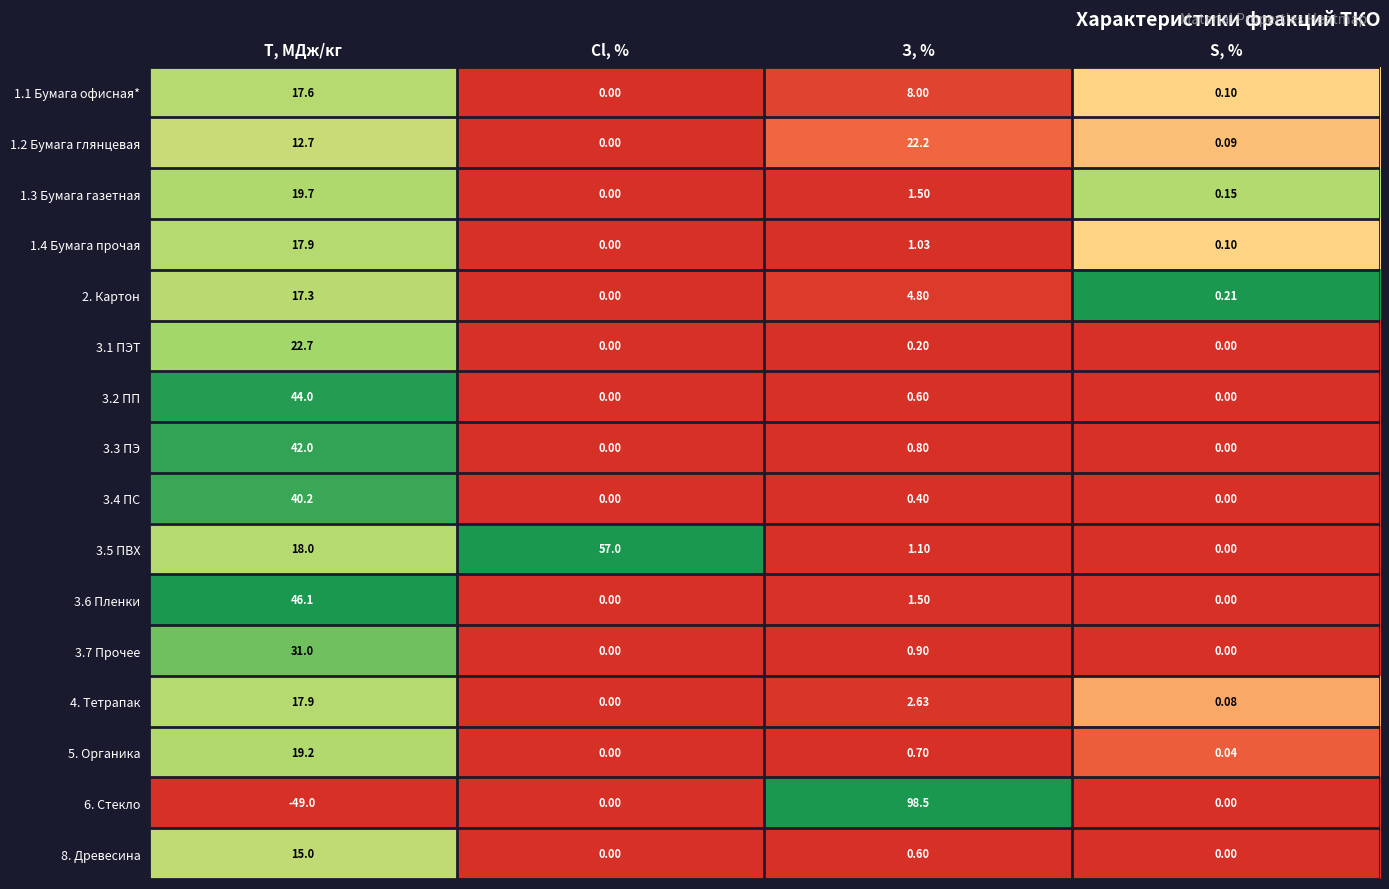

At which category is the sum across all series the highest?

T, МДж/кг